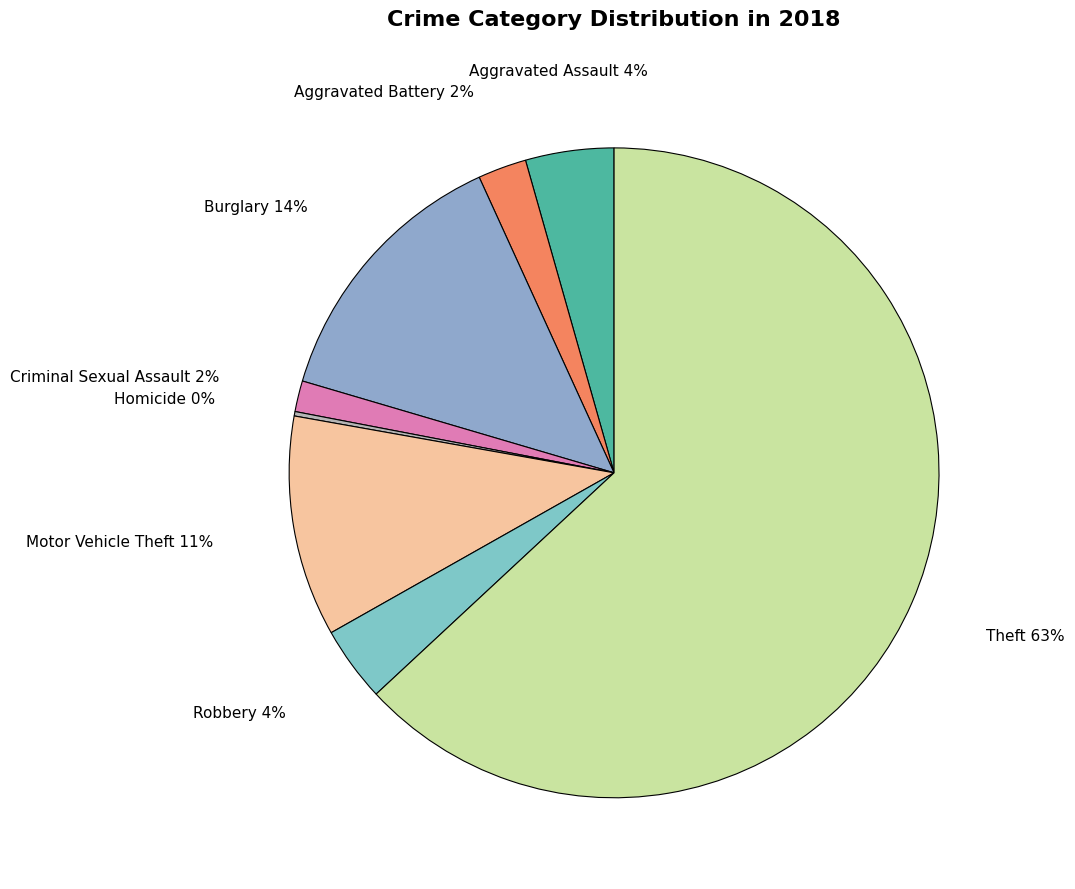

To the nearest percent, what is the average slice percentage?

12%